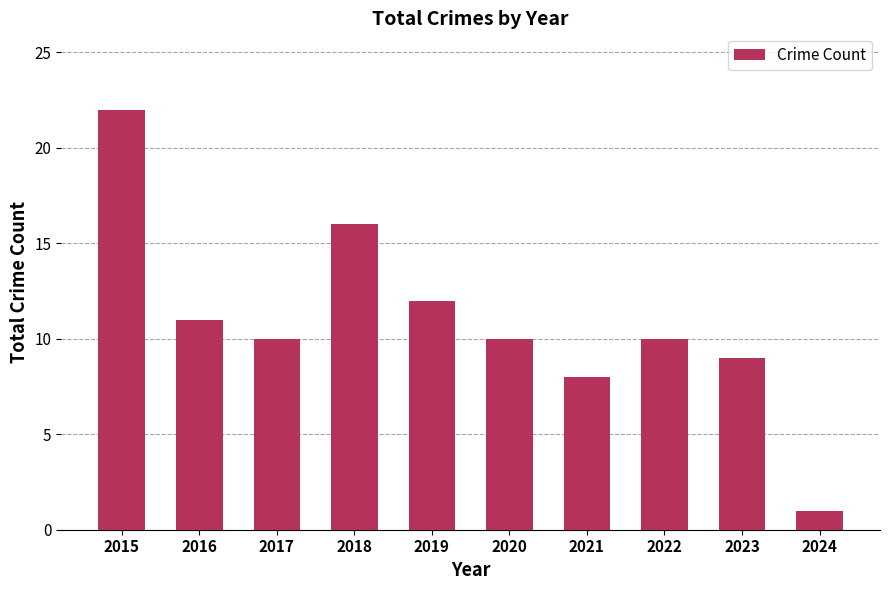

Reading left to right, what are all the values shown in this chart?

22	11	10	16	12	10	8	10	9	1